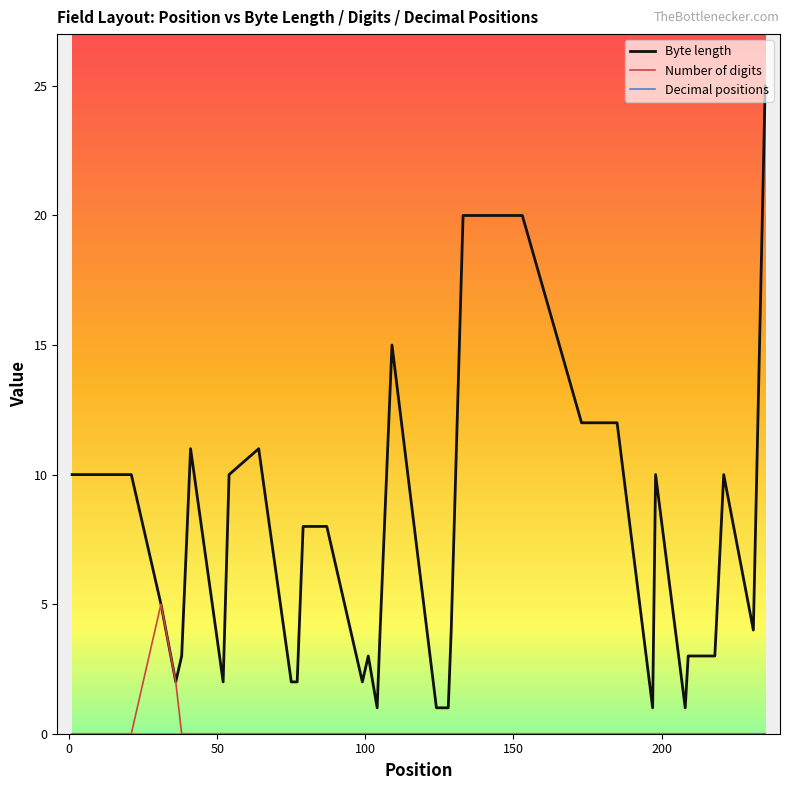

In Number of digits, how many points are higher than both neighbors (excluding endpoints)?

1